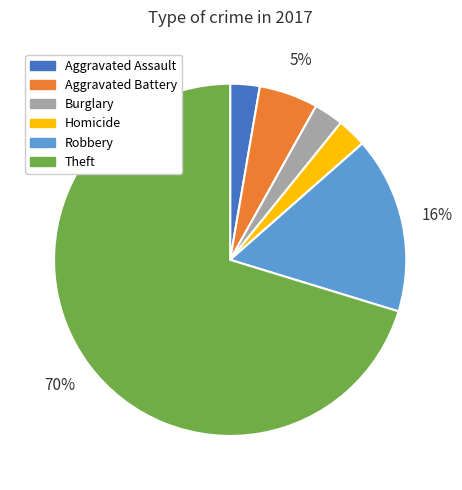

To the nearest percent, what portion does Aggravated Assault represent?

3%